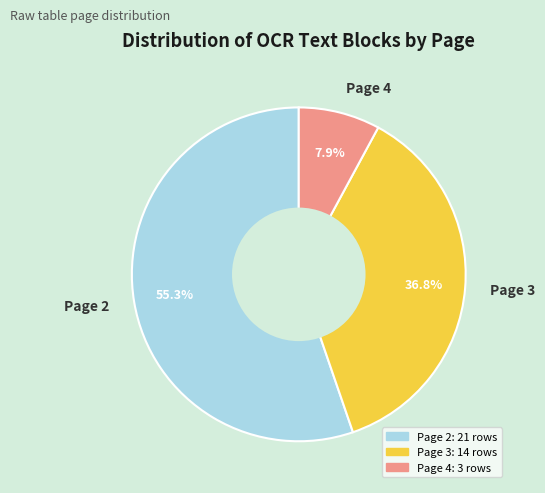

What is the largest slice in the pie chart?

Page 2